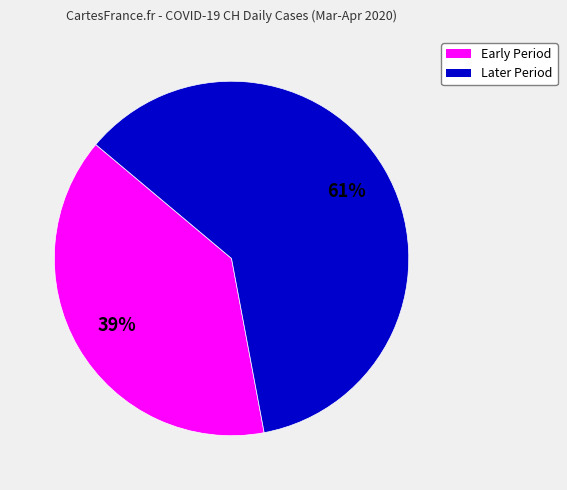

Is there any slice that represents more than half of the pie?

Yes